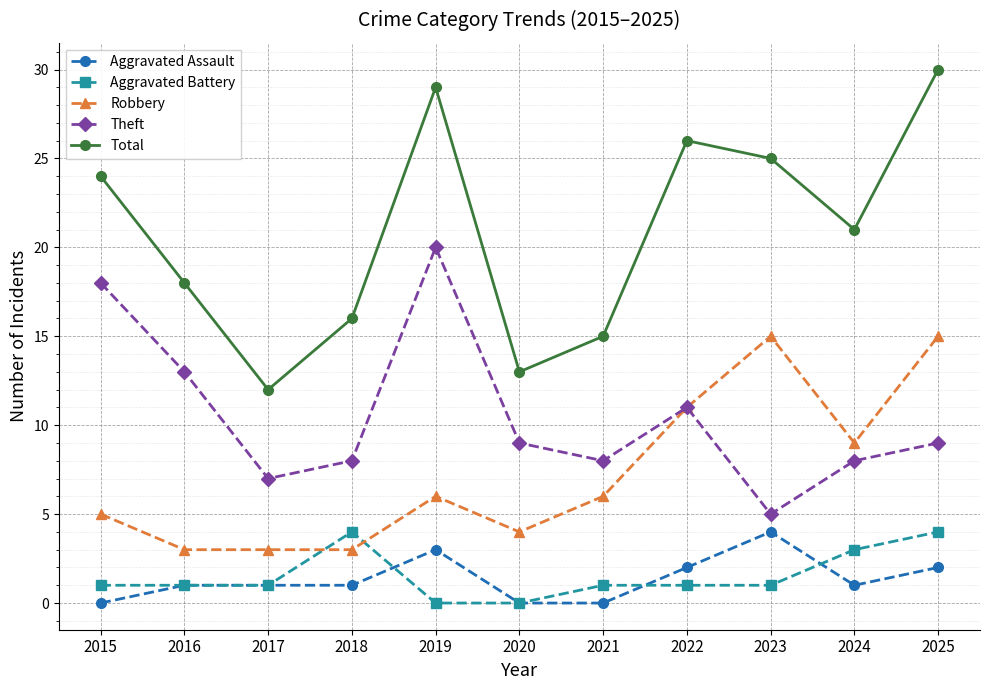

Which series changed the most between 2015 and 2018?

Theft